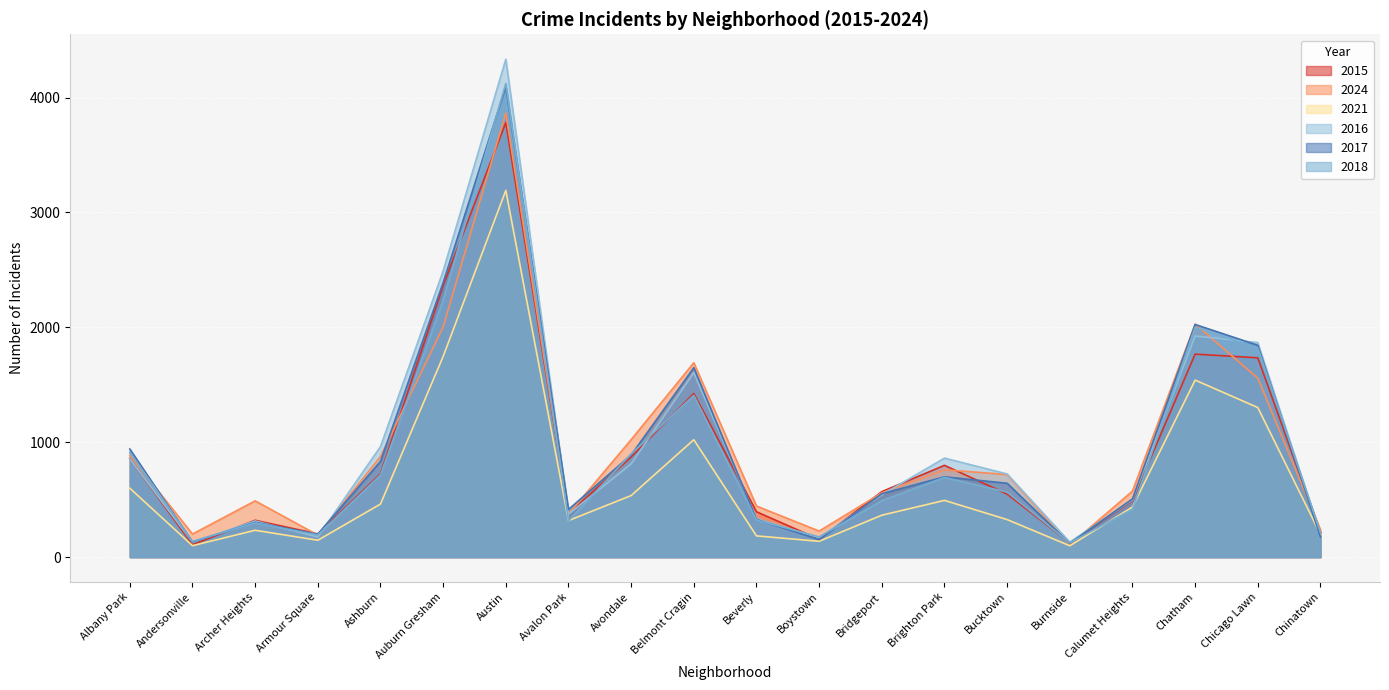

Where is the first local minimum for 2016?

Andersonville